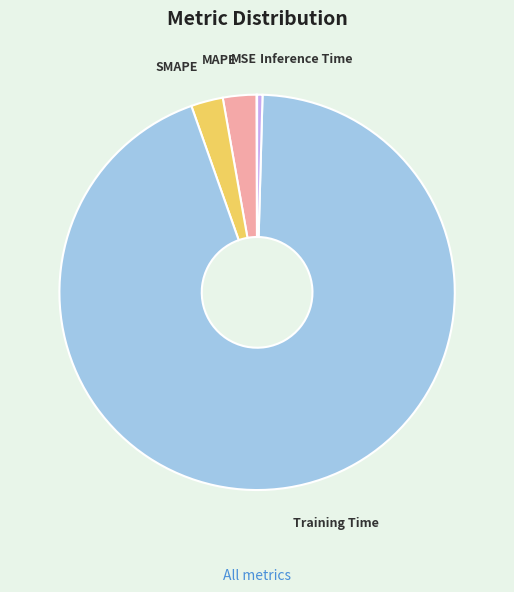

What is the largest slice in the pie chart?

Training Time